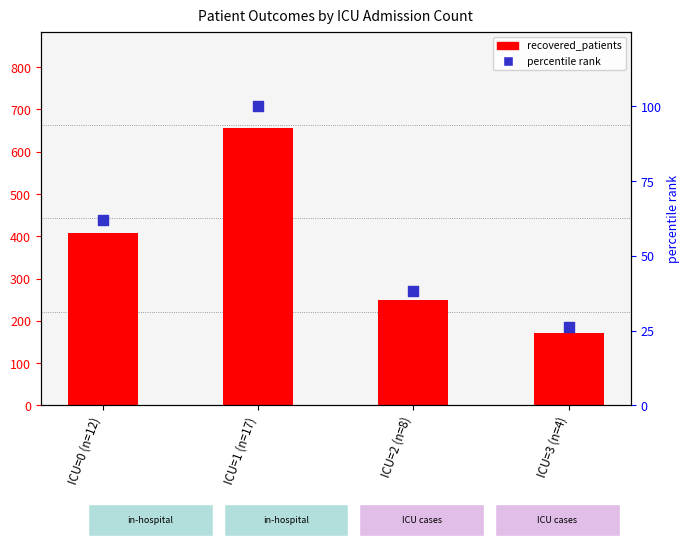

Which series contains the lowest Y value?

percentile rank within groups